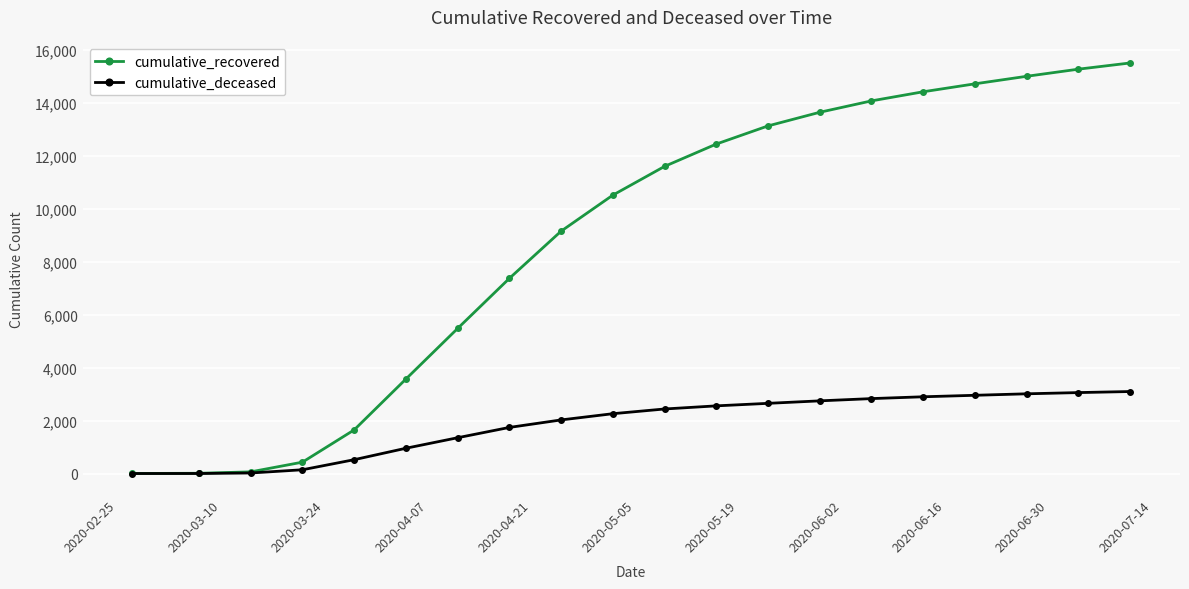

Rank the series by their average value, from highest to lowest.

cumulative_recovered, cumulative_deceased